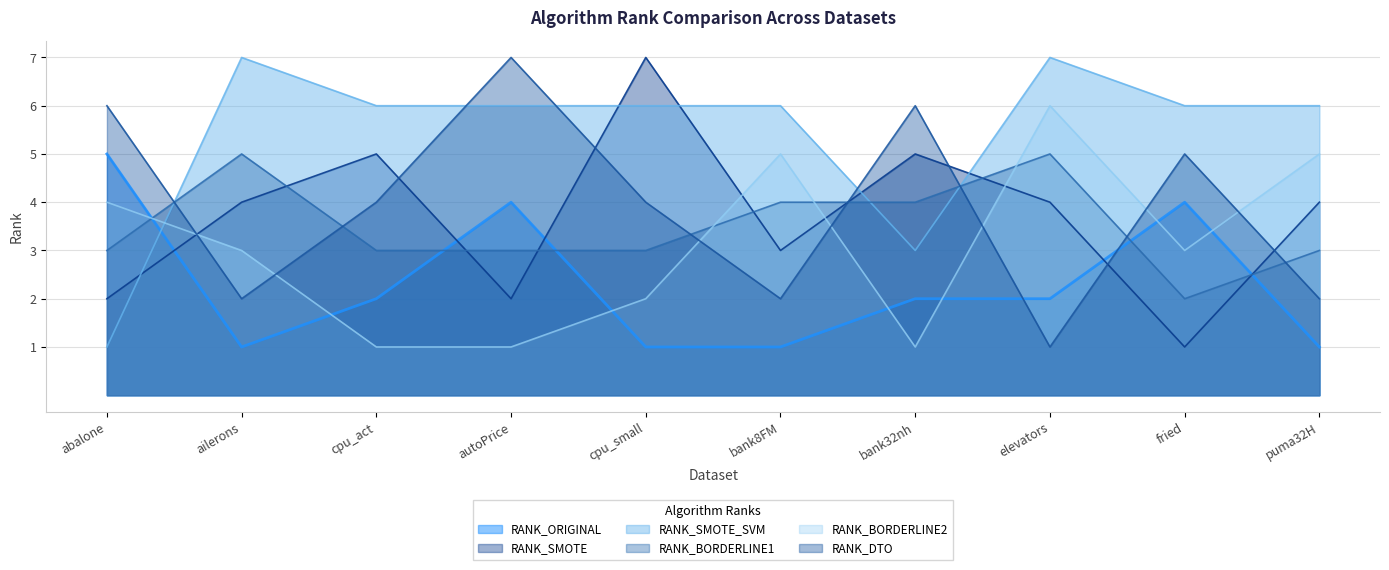

What is the minimum value for RANK_ORIGINAL?

1